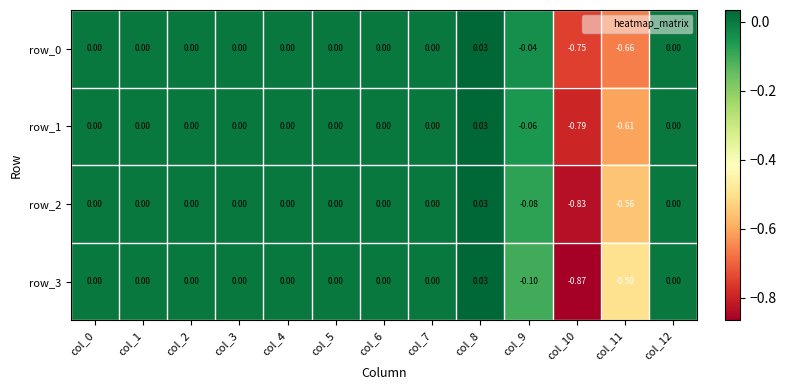

At which category is the sum across all series the highest?

col_8